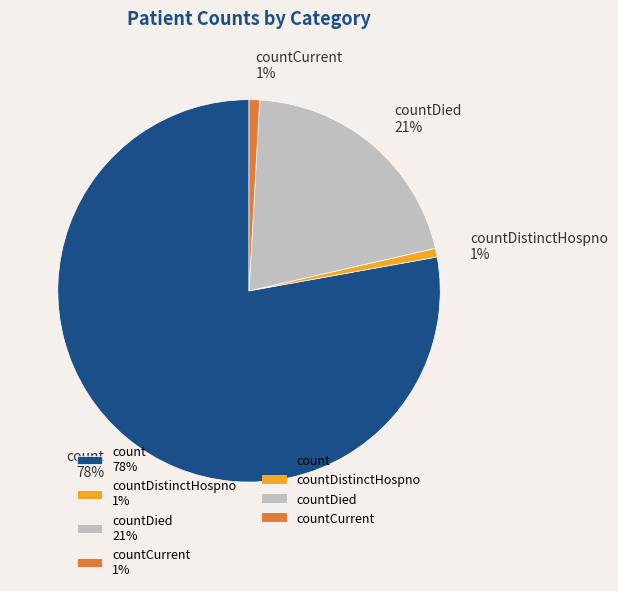

Is there a majority slice in this chart?

Yes